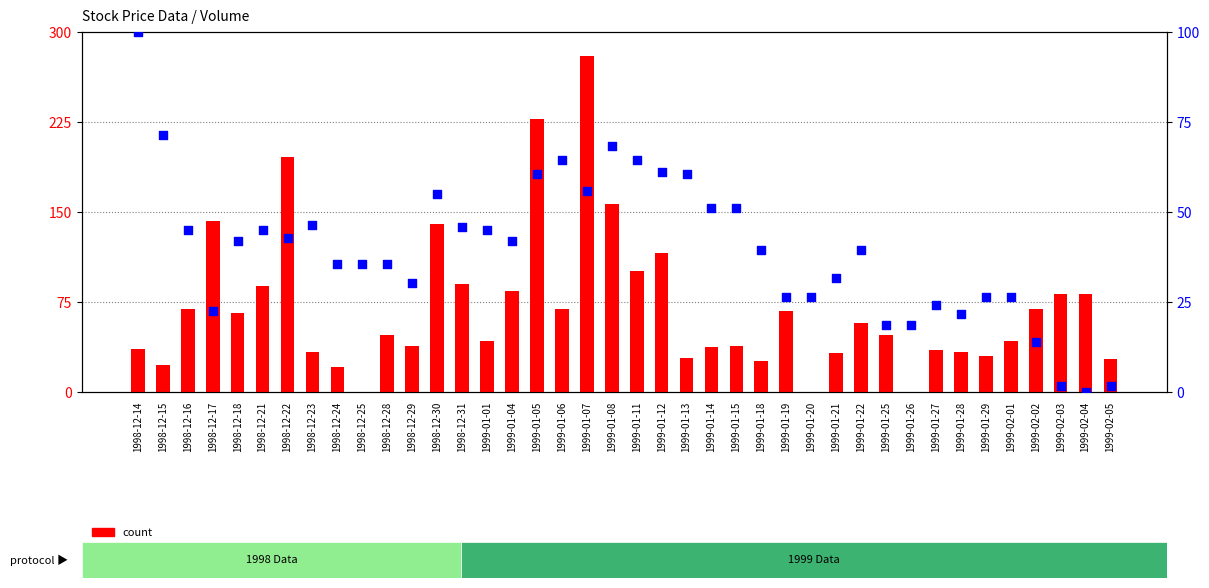

At how many categories does at least one series exceed 106?

7